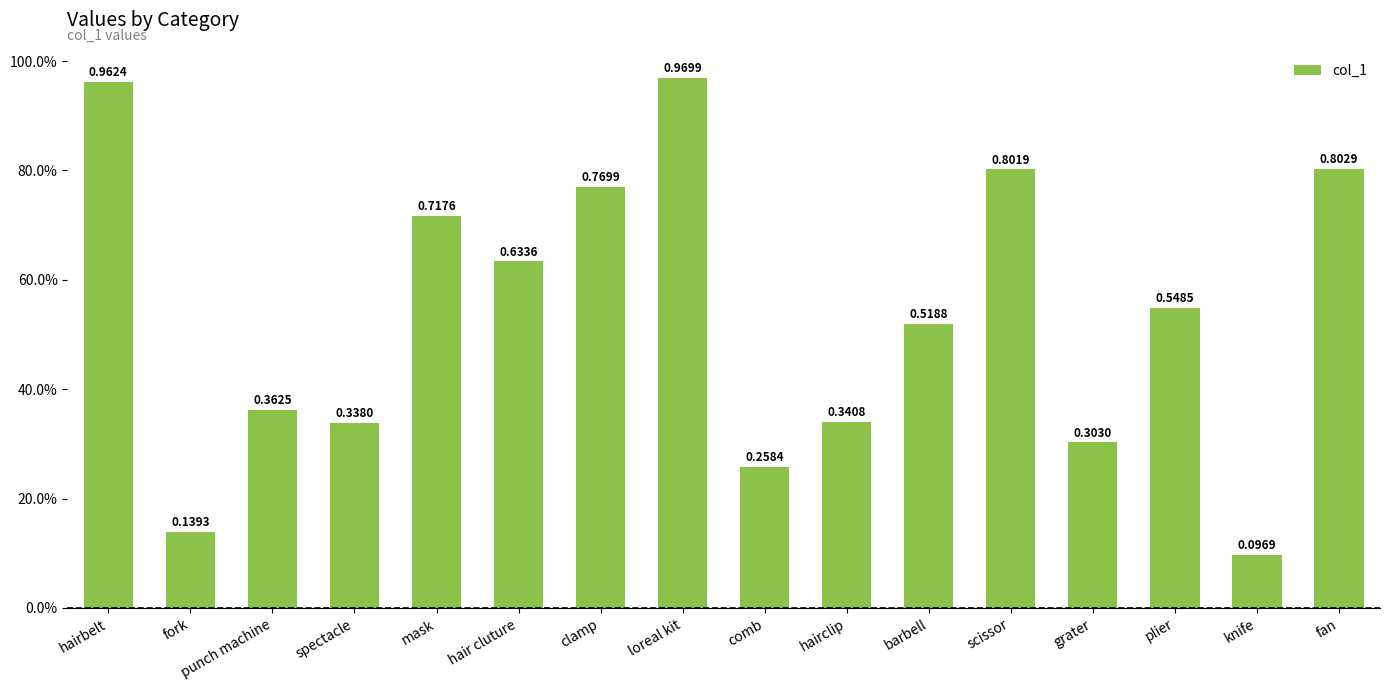

What is the average value?

0.5